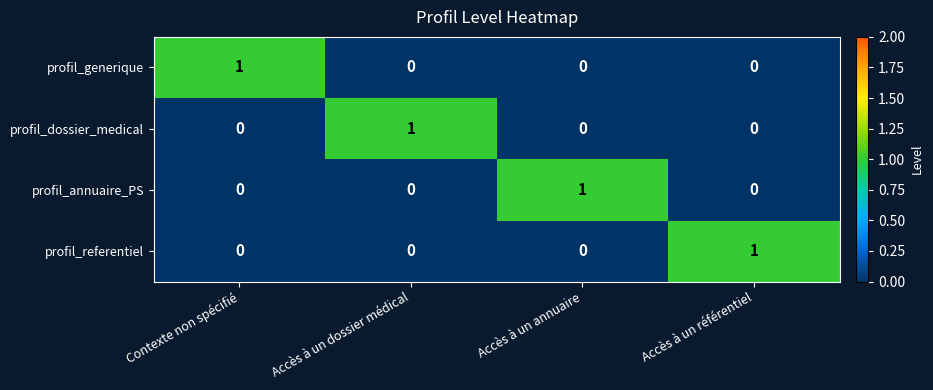

Is it true that profil_referentiel equals 1 at Accès à un référentiel?

True